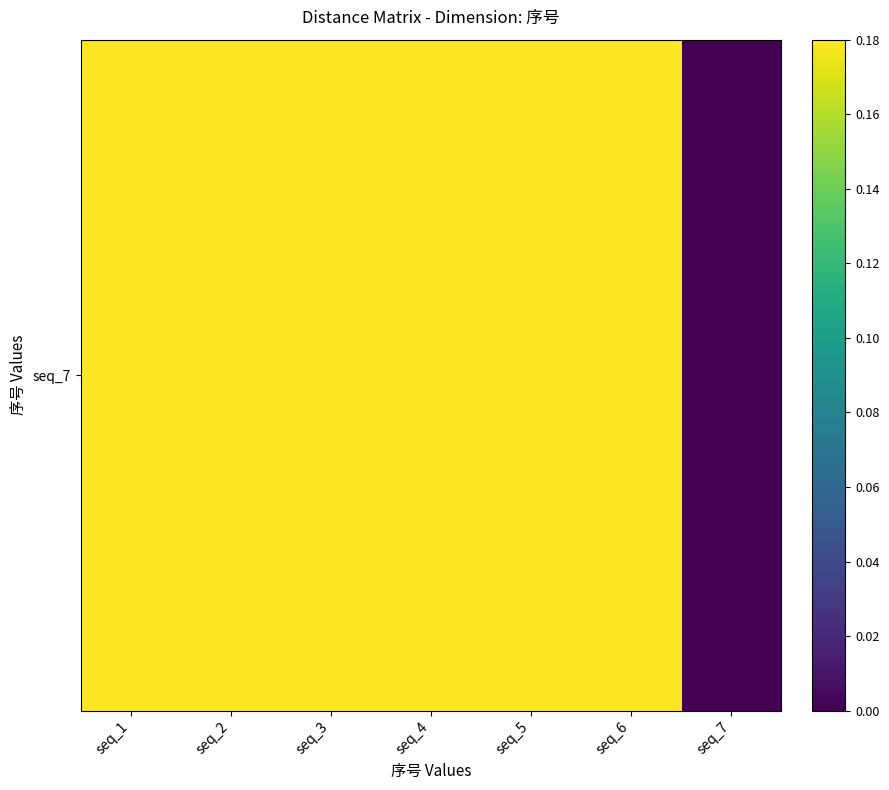

Which has a higher value, seq_2 or seq_4?

seq_2